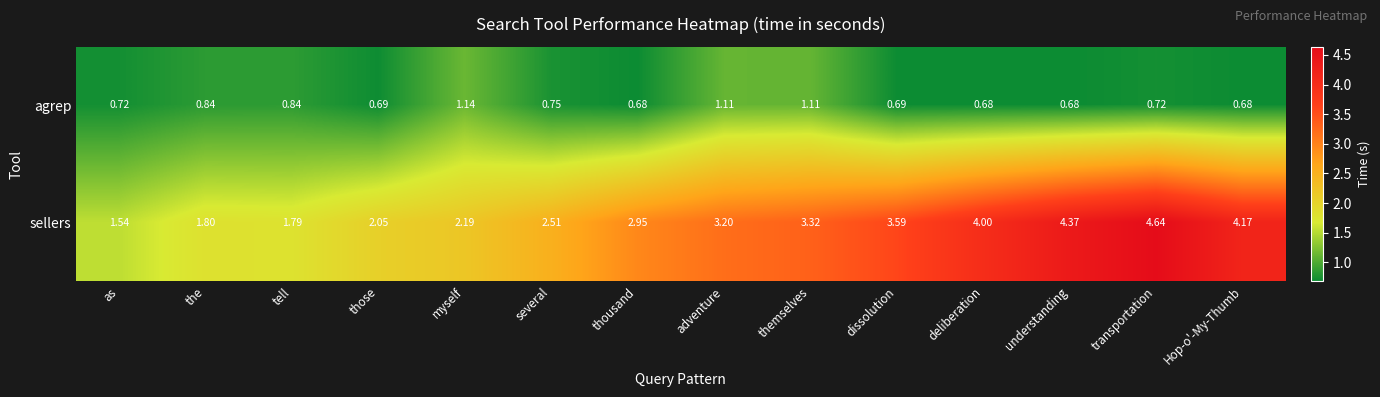

Which series has the largest total across all categories?

sellers